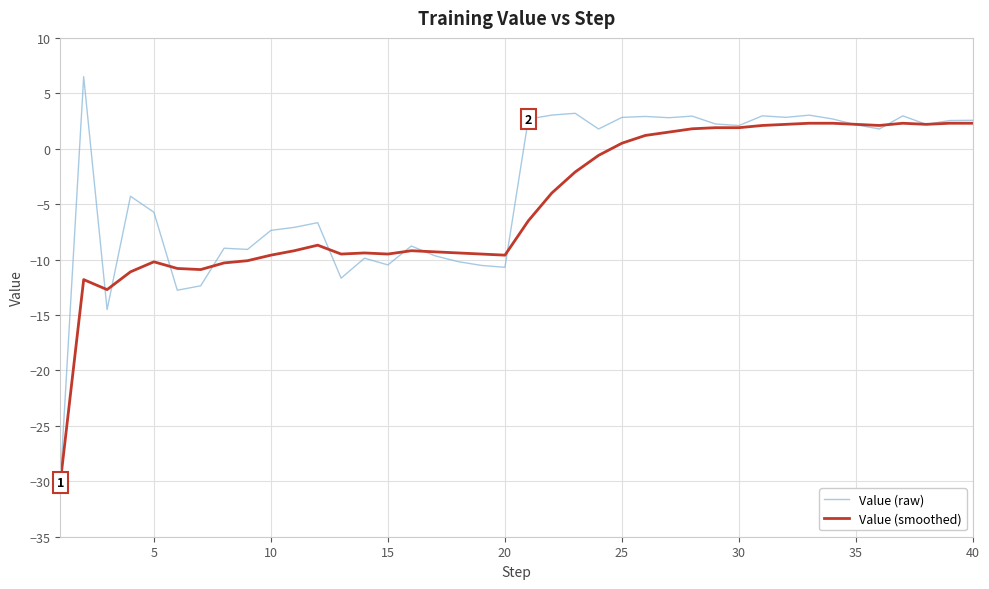

Rank the series by their maximum value, from lowest to highest.

Value (smoothed), Value (raw)